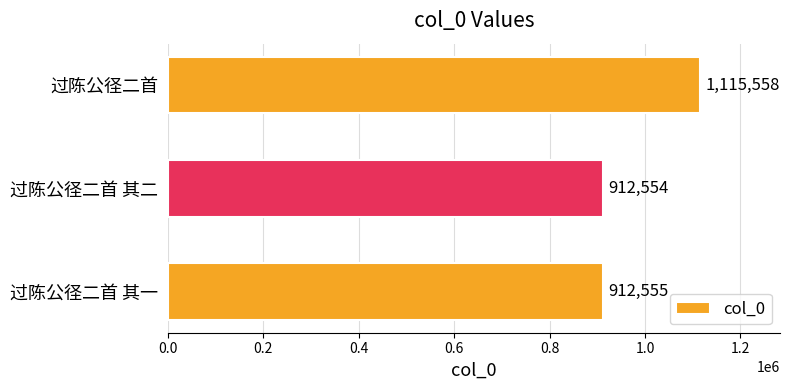

What is the sum of the values at 过陈公径二首 其二 and 过陈公径二首 其一?

1825109